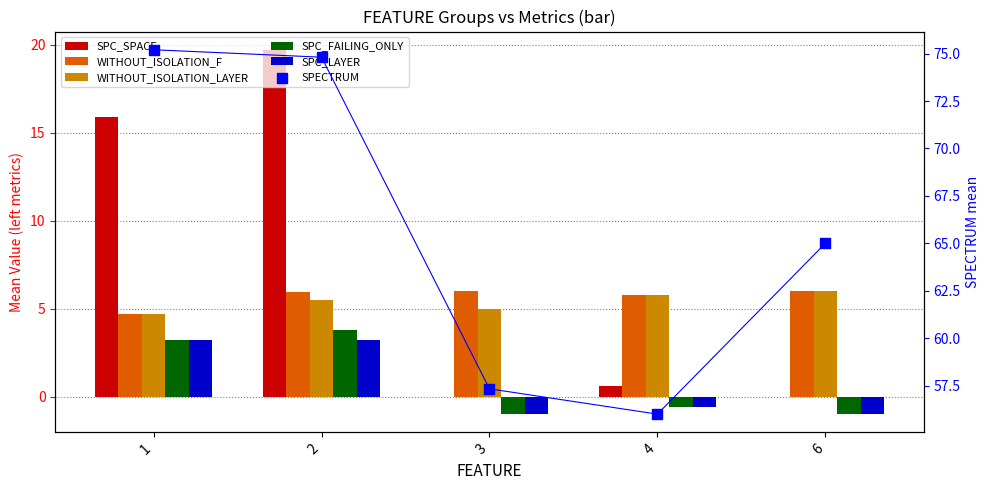

Which series reaches the maximum Y coordinate?

SPECTRUM